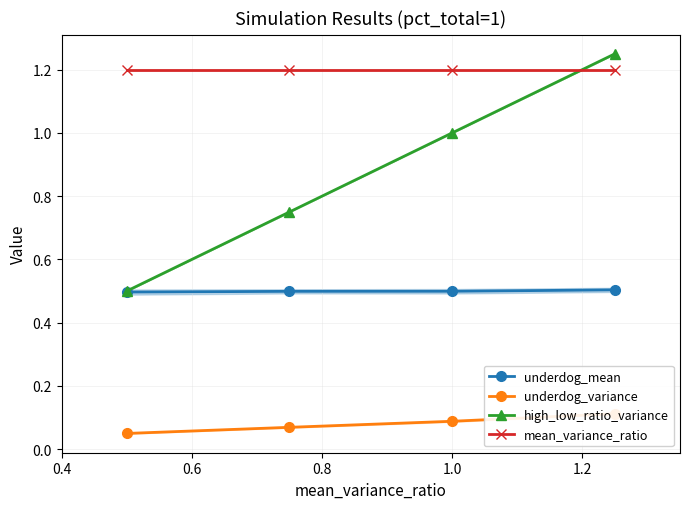

Which series has the largest range (max minus min)?

high_low_ratio_variance